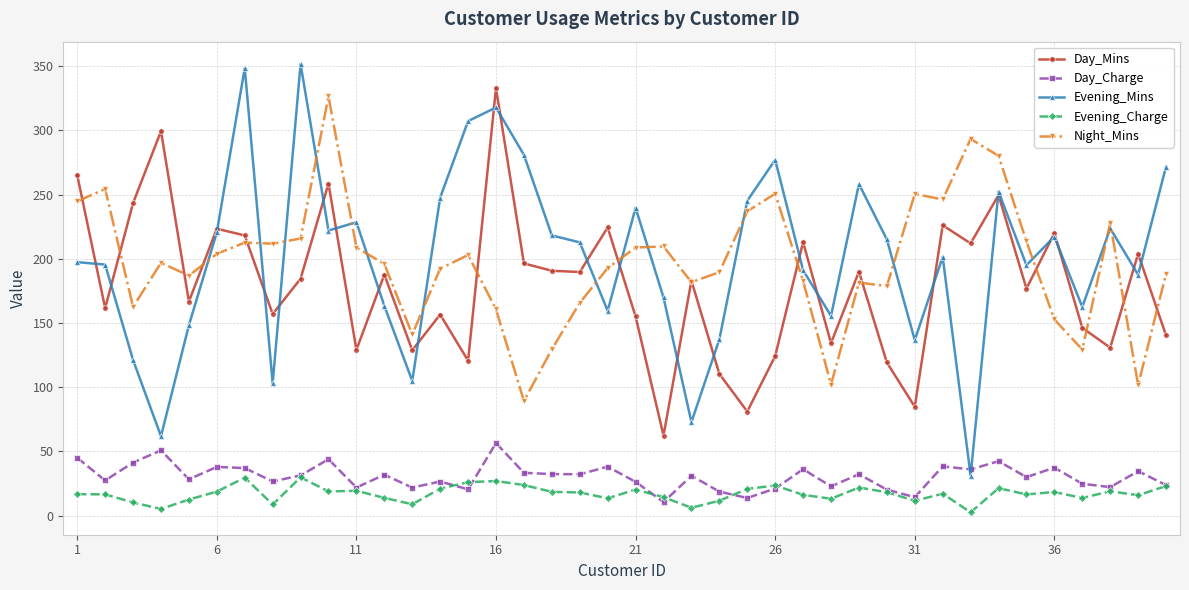

Which series has the largest range (max minus min)?

Evening_Mins